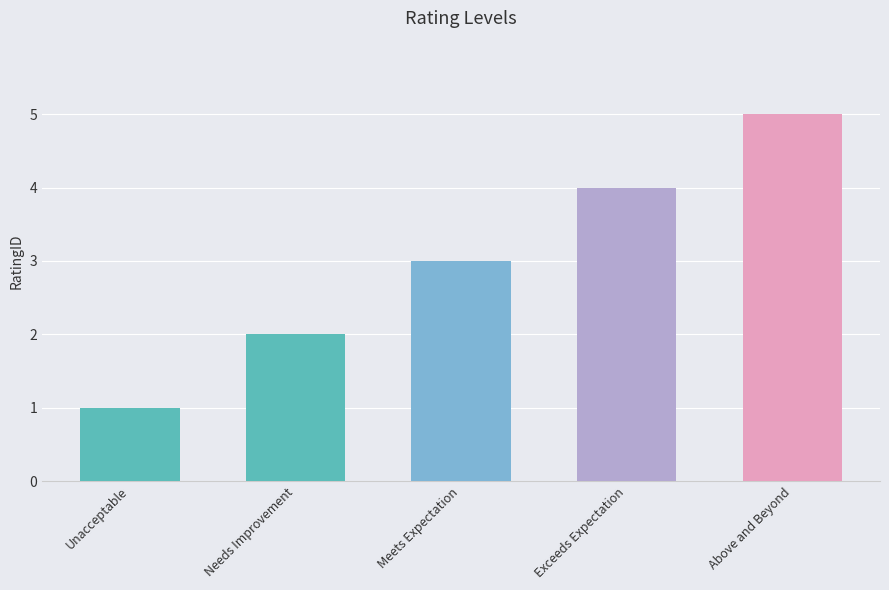

How many values are between 2 and 4?

3